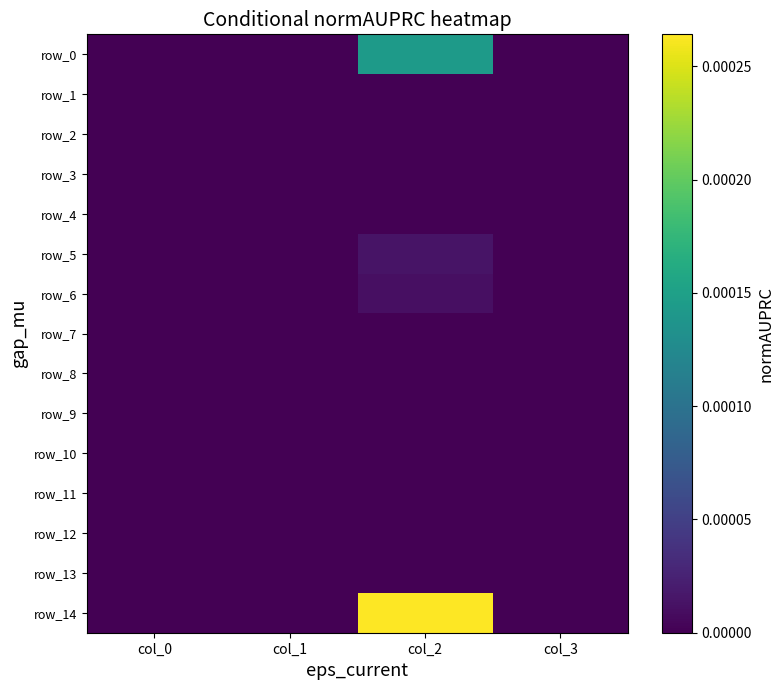

The value of row_2 at col_1 is 0.0. True or false?

True